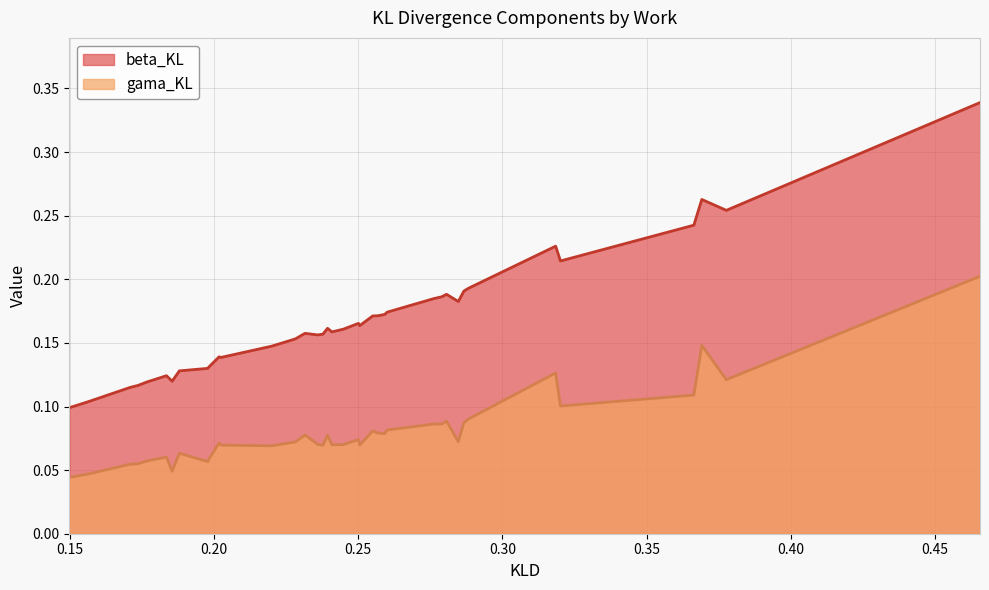

How many interior local peaks does the beta_KL series have?

8